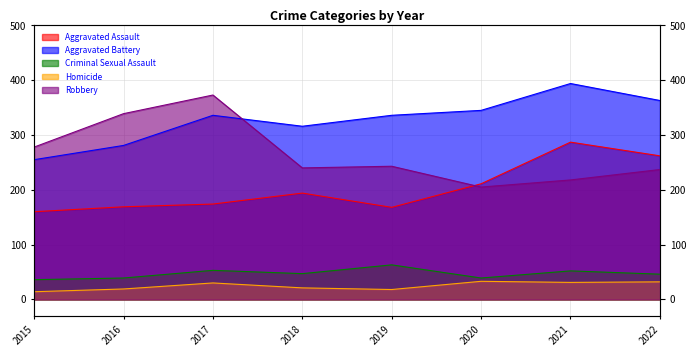

Rank the categories by Aggravated Assault value from highest to lowest.

2021, 2022, 2020, 2018, 2017, 2016, 2019, 2015